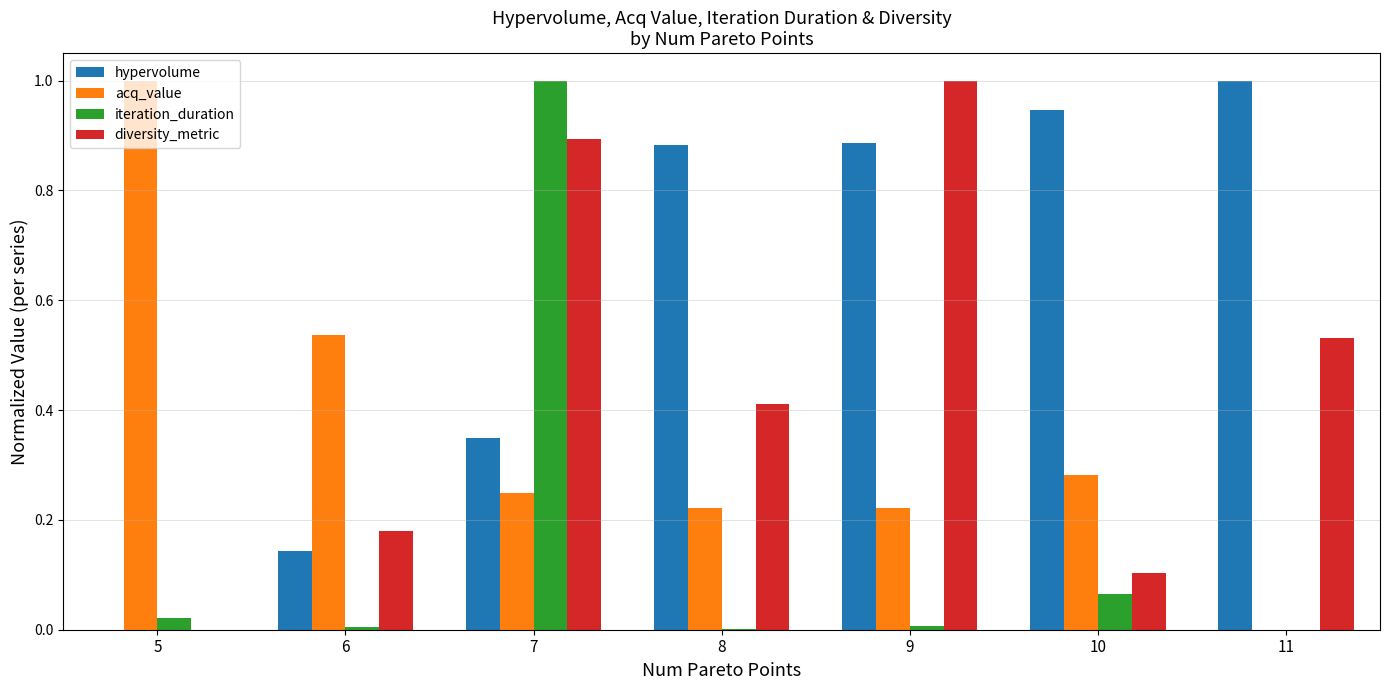

What is the sum of all hypervolume values?

4.2